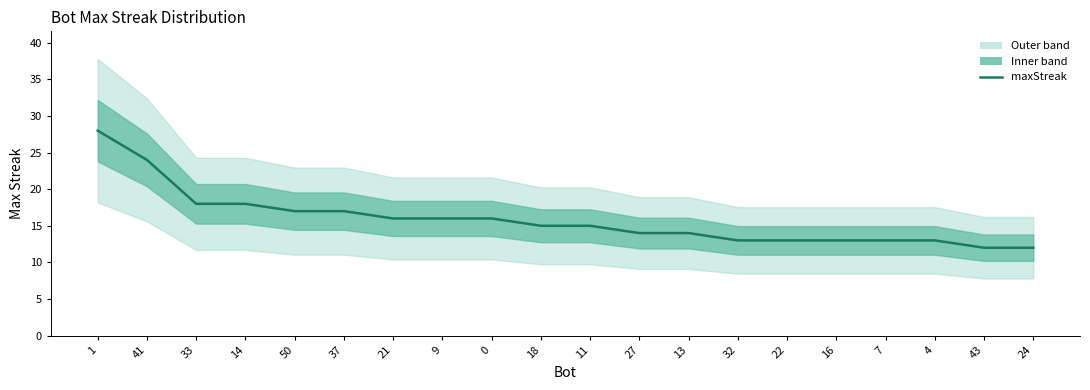

Where is the data nearest to the value 20?

33